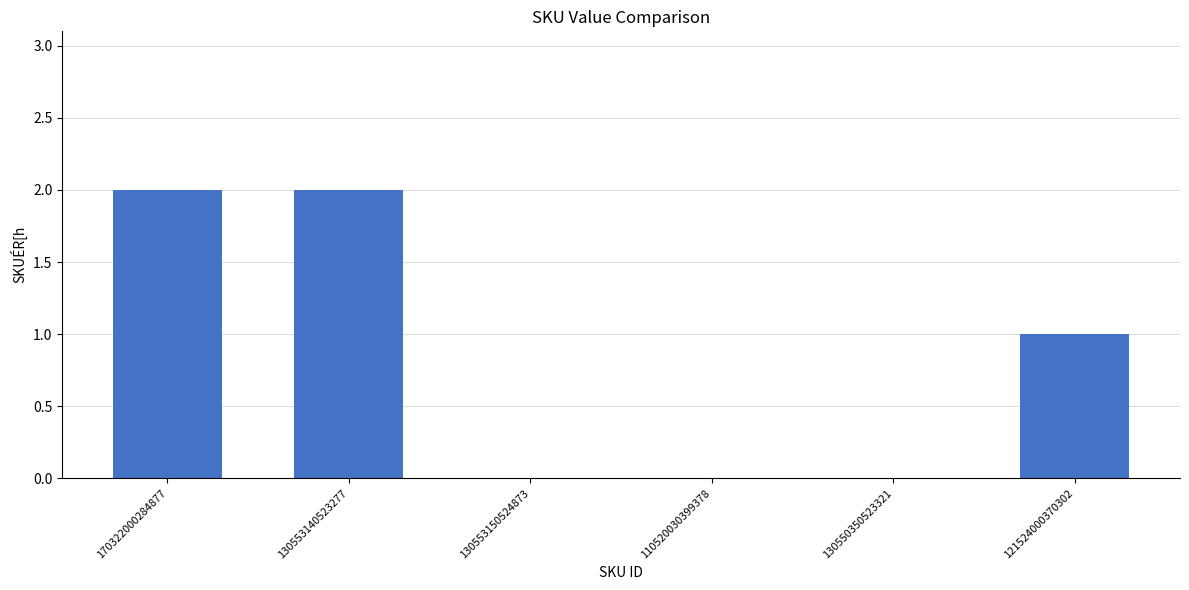

Are the bars horizontal?

No